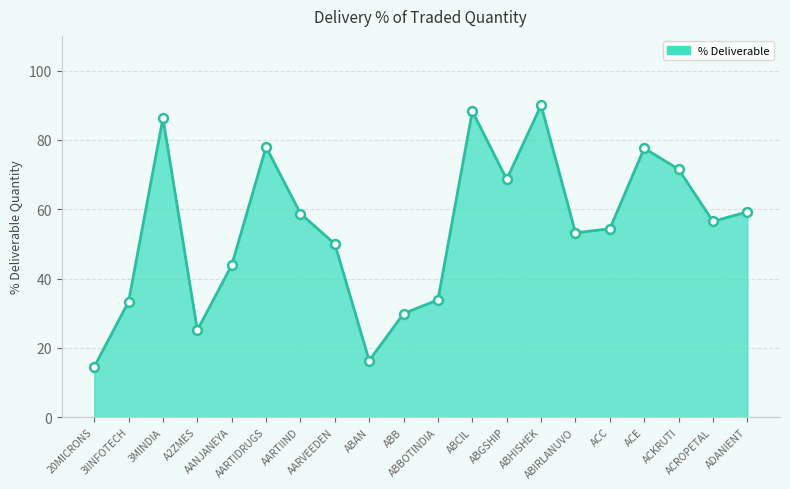

What is the ratio of the value at ABHISHEK to the value at ACKRUTI?

1.3